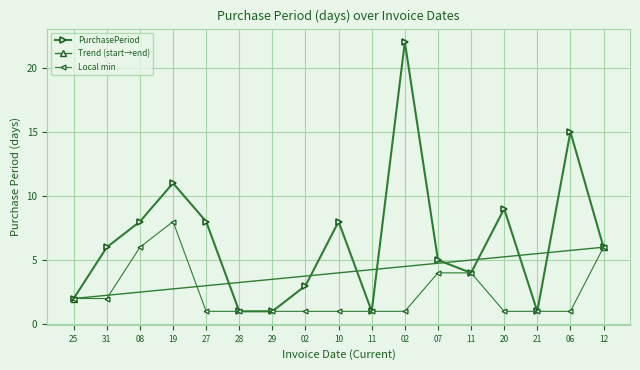

Which label corresponds to the smallest value in the chart?

28